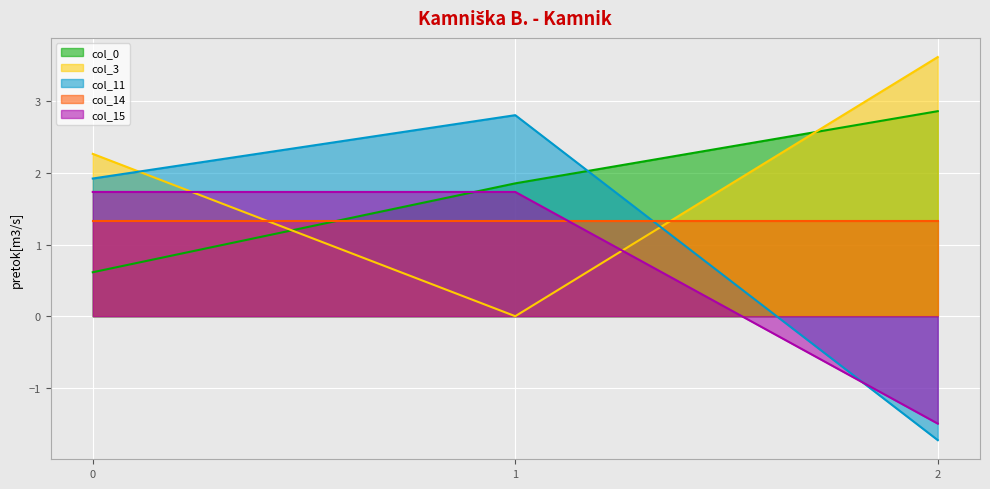

Is it true that col_3 equals 5.8 at 2?

False